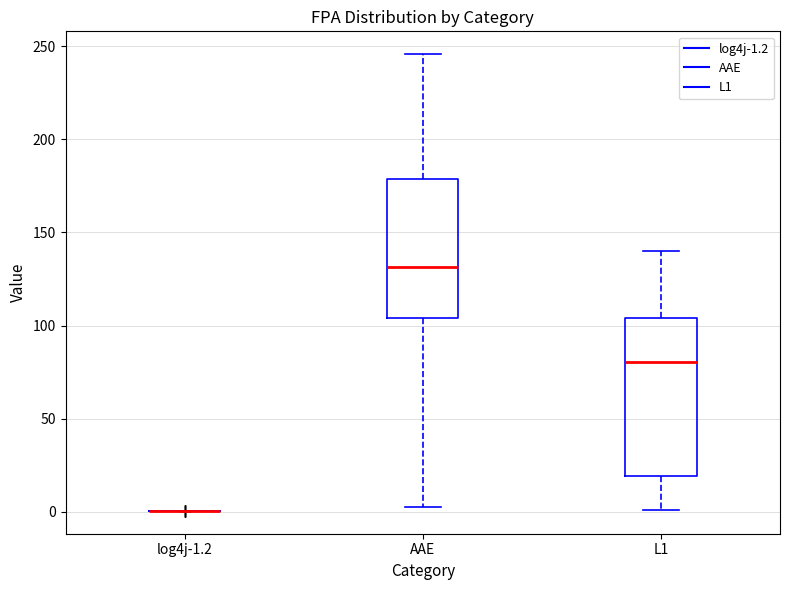

Which box is the tallest, from its lower edge to its upper edge?

L1